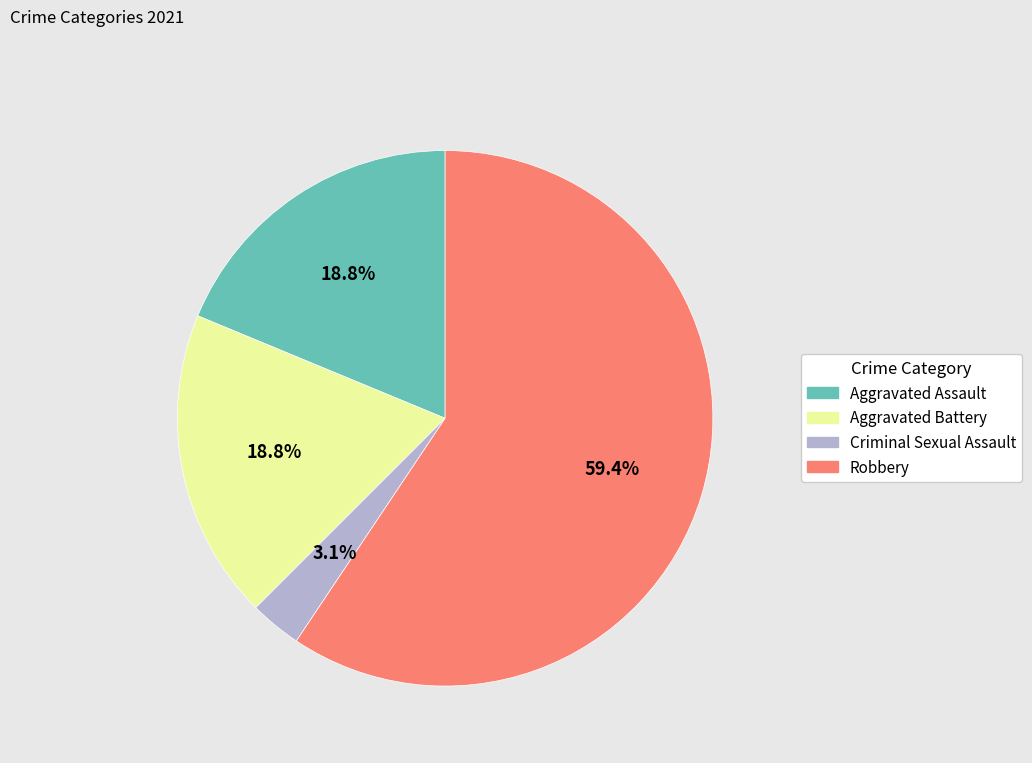

To the nearest percent, what is the difference between the largest and smallest slice percentages?

56%